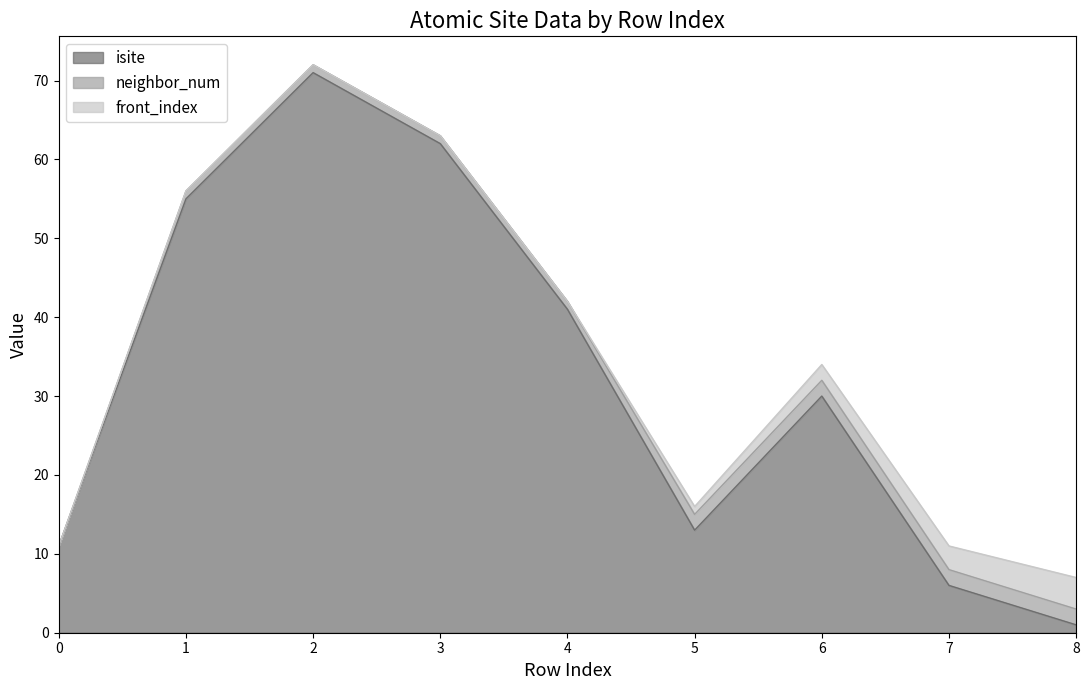

Where is neighbor_num nearest to the value 1?

1